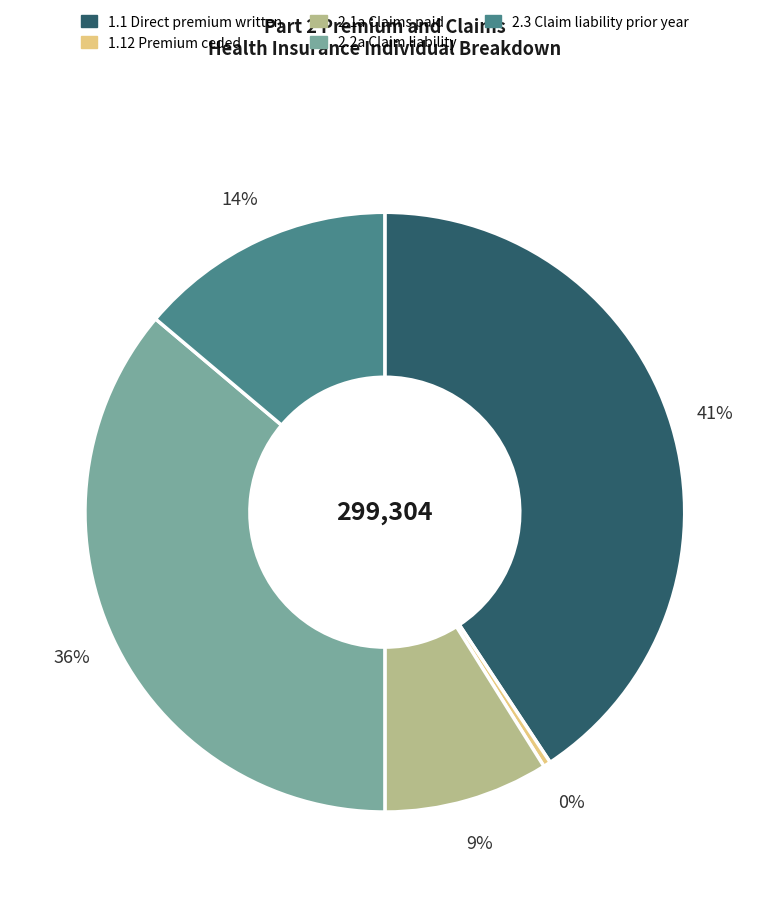

Between 2.1a Claims paid and 2.2a Claim liability, which is larger?

2.2a Claim liability